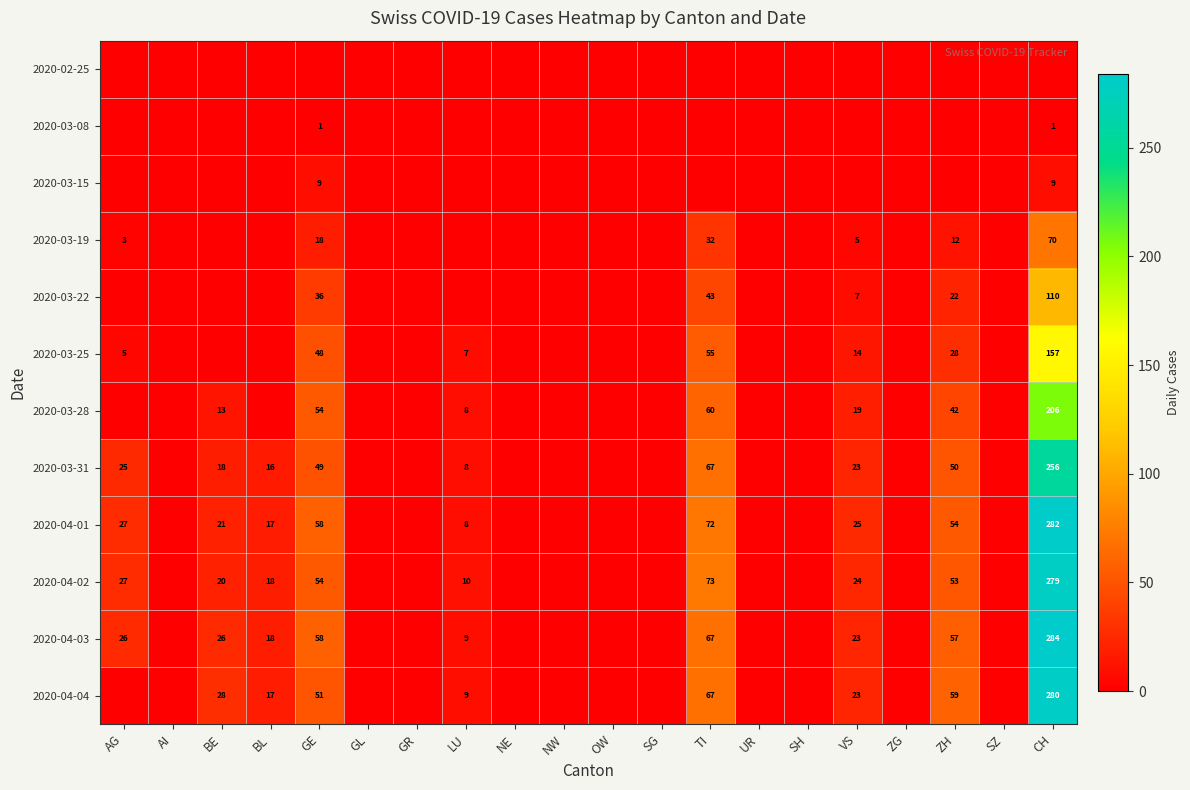

Is the value of 2020-03-31 at GE greater than the value of 2020-04-01 at TI?

No